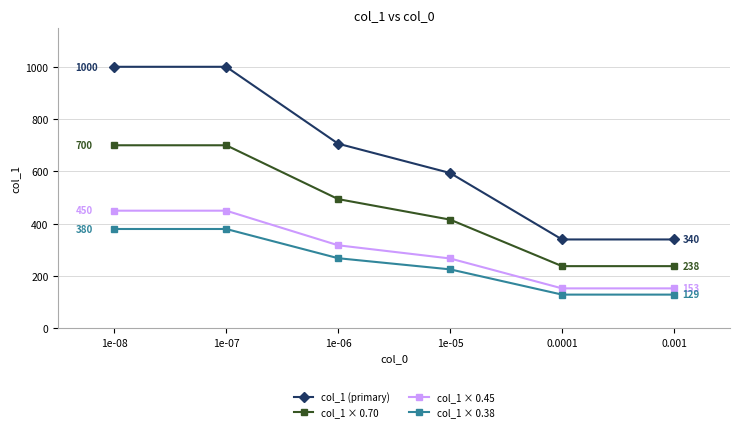

What is the average value of the col_1 (primary) series?

663.3